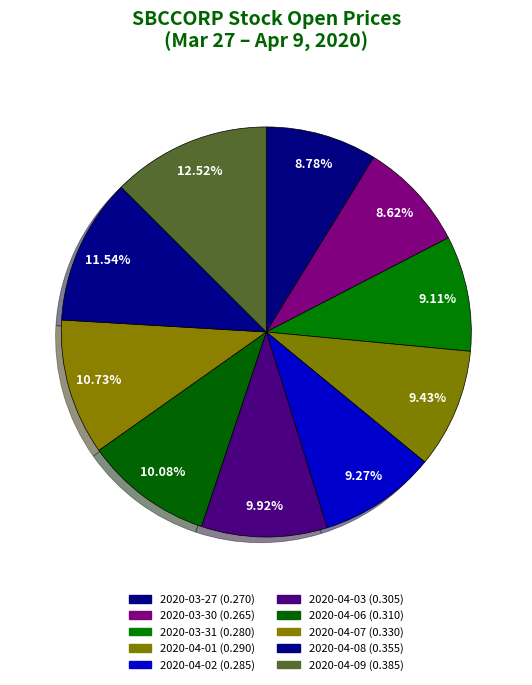

What is the largest slice in the pie chart?

2020-04-09